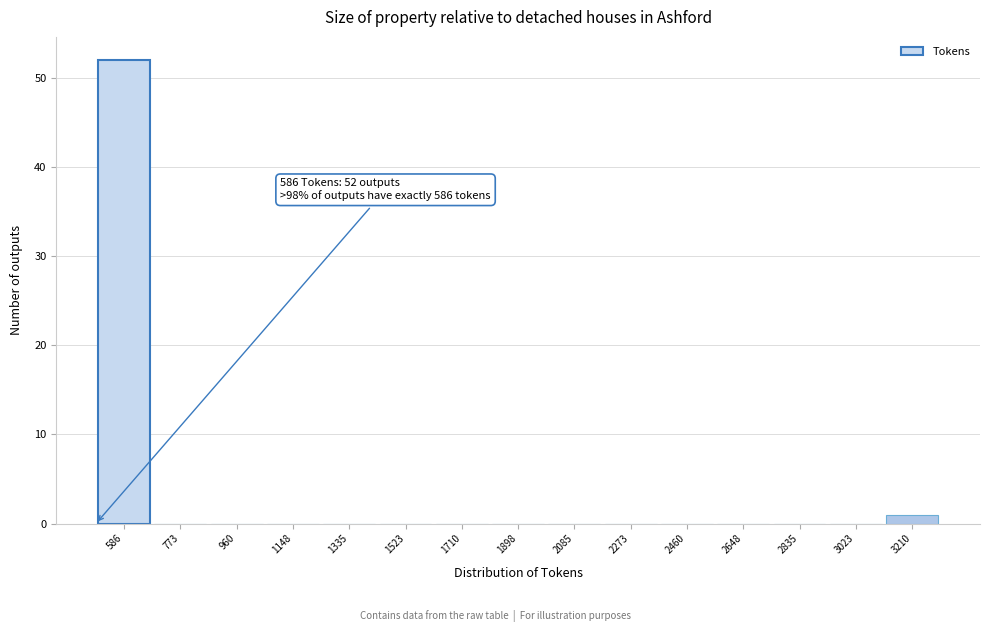

Reading right to left, list all the values displayed in this chart.

3210=1	3023=0	2835=0	2648=0	2460=0	2273=0	2085=0	1898=0	1710=0	1523=0	1335=0	1148=0	960=0	773=0	586=52